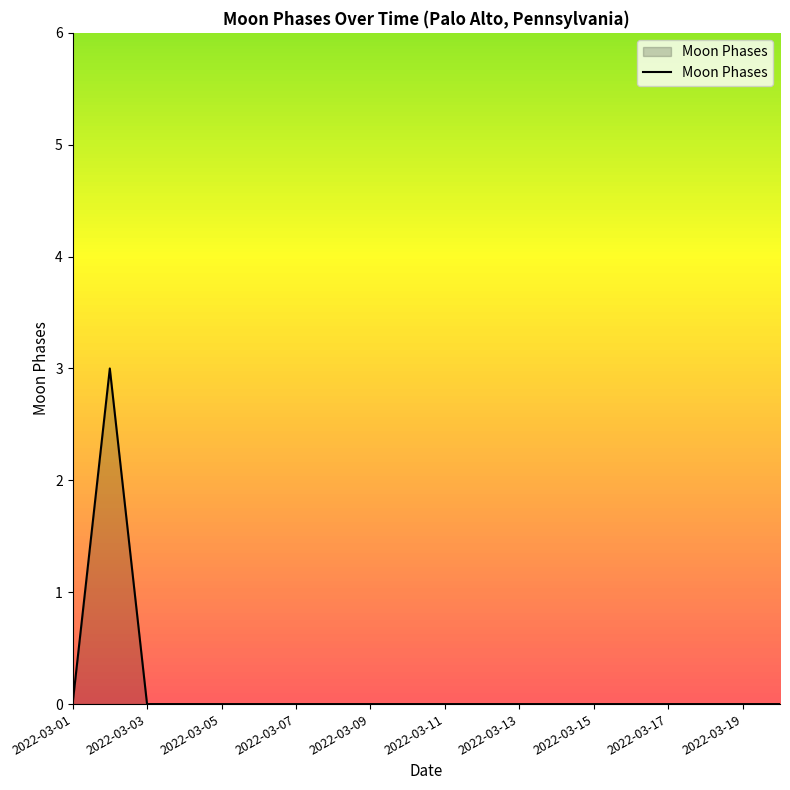

What is the greatest value displayed?

3